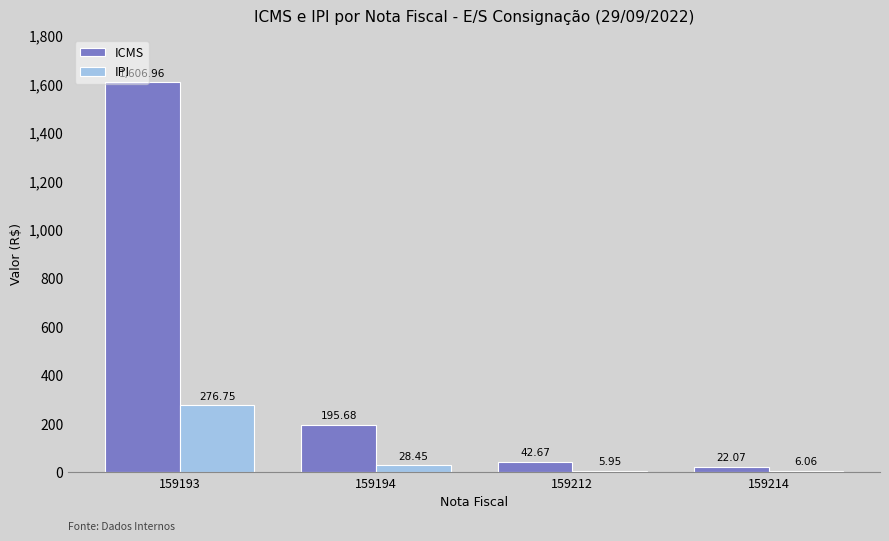

How many data points in ICMS are above 195?

2